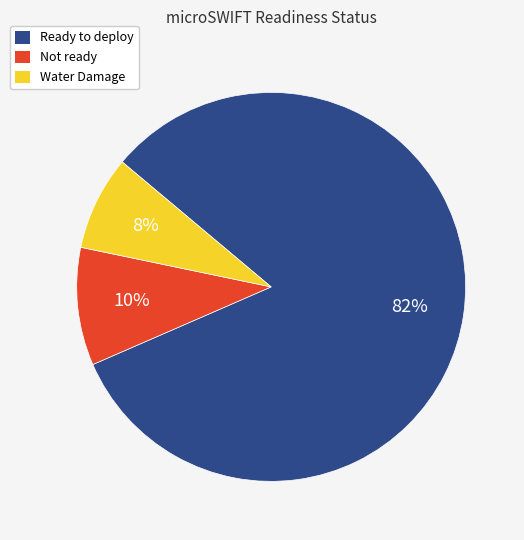

Which slice is the smallest?

Water Damage